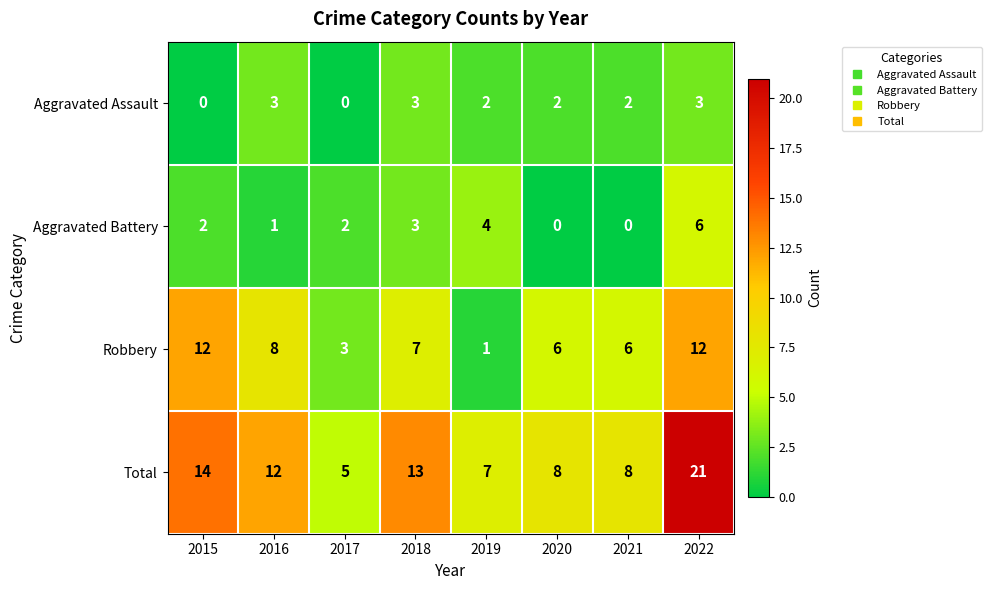

At which category is the sum across all series the highest?

2022